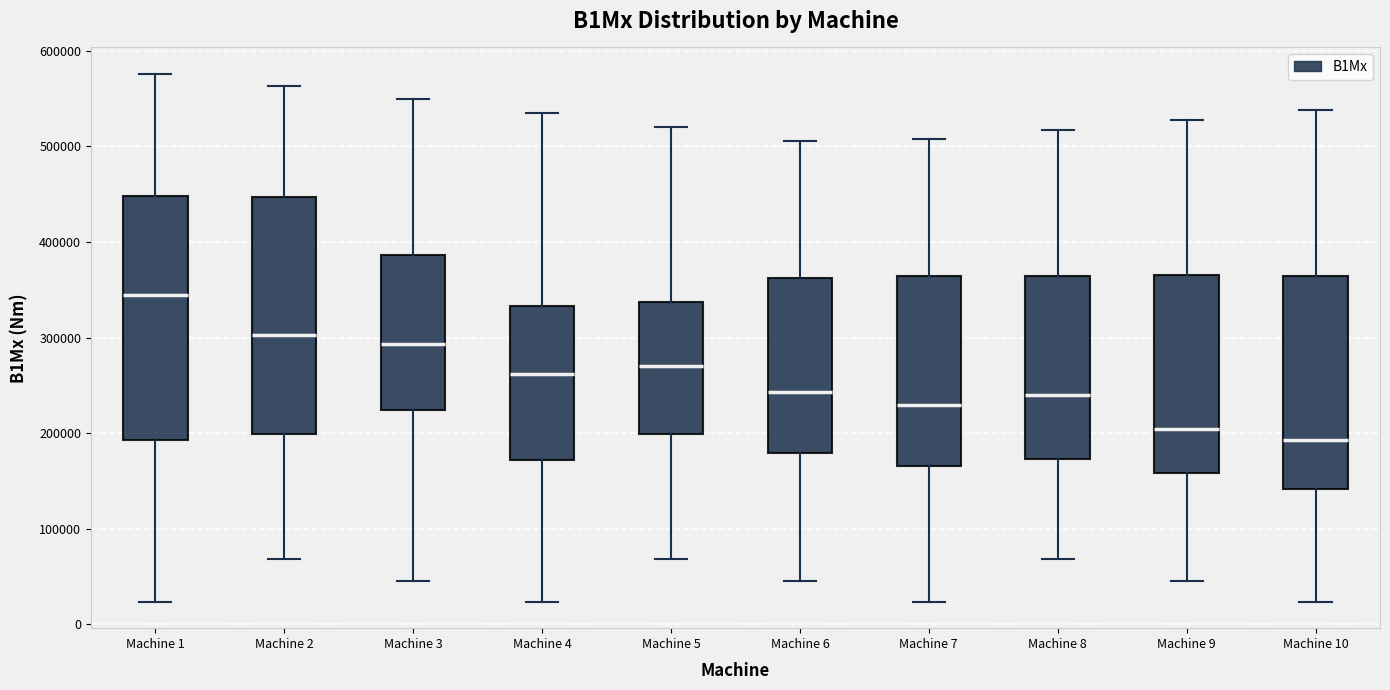

Which box has the lowest median line?

Machine 10